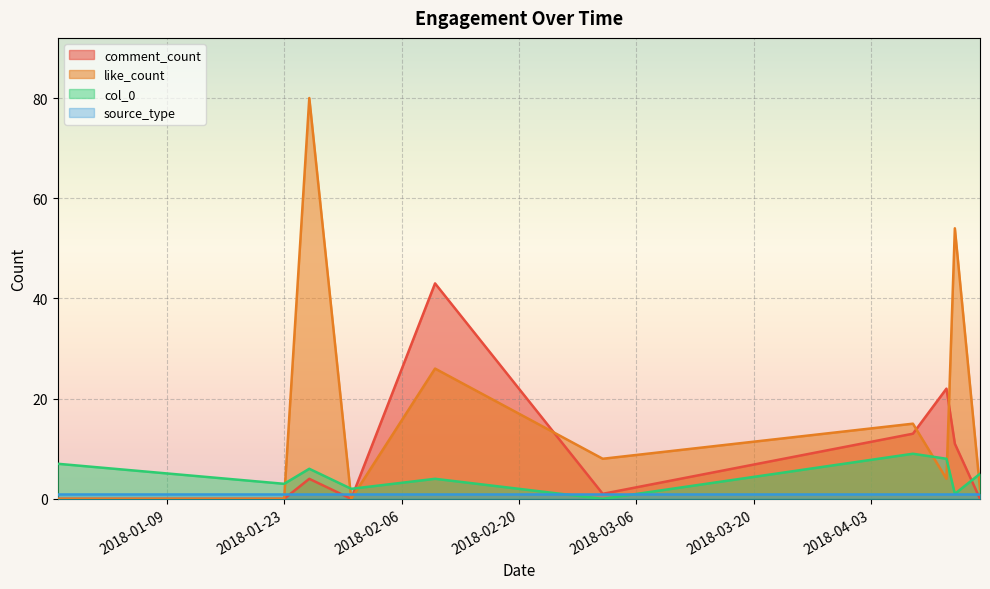

Which series has the widest spread of values?

like_count